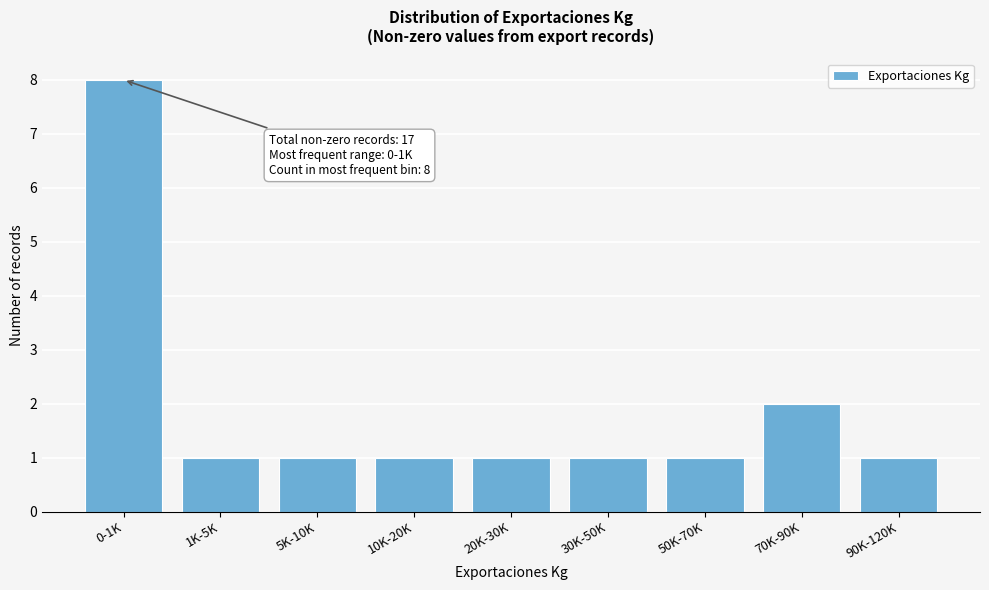

Reading right to left, transcribe all the data shown in this chart.

1	2	1	1	1	1	1	1	8